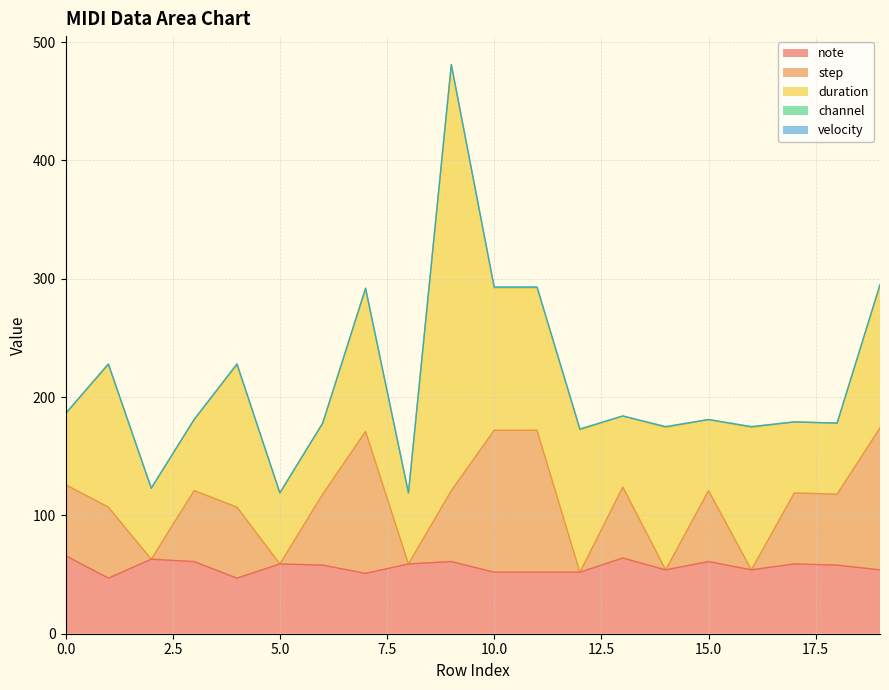

Which label corresponds to the largest value in the chart?

9